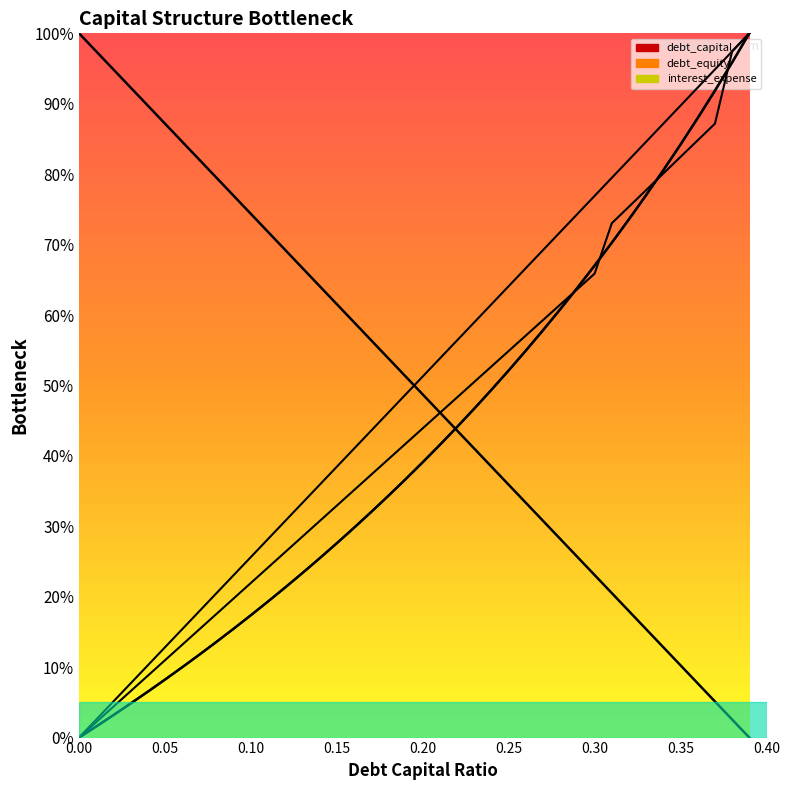

Reading left to right, what are all the values shown in this chart?

debt_capital: 0.0=0.0	0.01=0.0	0.02=0.1	0.03=0.1	0.04=0.1	0.05=0.1	0.06=0.2	0.07=0.2	0.08=0.2	0.09=0.2	0.1=0.3	0.11=0.3	0.12=0.3	0.13=0.3	0.14=0.4	0.15=0.4	0.16=0.4	0.17=0.4	0.18=0.5	0.19=0.5	0.2=0.5	0.21=0.5	0.22=0.6	0.23=0.6	0.24=0.6	0.25=0.6	0.26=0.7	0.27=0.7	0.28=0.7	0.29=0.7	0.3=0.8	0.31=0.8	0.32=0.8	0.33=0.8	0.34=0.9	0.35=0.9	0.36=0.9	0.37=0.9	0.38=1.0	0.39=1.0
debt_equity: 0.0=0.0	0.01=0.0	0.02=0.0	0.03=0.0	0.04=0.1	0.05=0.1	0.06=0.1	0.07=0.1	0.08=0.1	0.09=0.2	0.1=0.2	0.11=0.2	0.12=0.2	0.13=0.2	0.14=0.3	0.15=0.3	0.16=0.3	0.17=0.3	0.18=0.3	0.19=0.4	0.2=0.4	0.21=0.4	0.22=0.4	0.23=0.5	0.24=0.5	0.25=0.5	0.26=0.5	0.27=0.6	0.28=0.6	0.29=0.6	0.3=0.7	0.31=0.7	0.32=0.7	0.33=0.8	0.34=0.8	0.35=0.8	0.36=0.9	0.37=0.9	0.38=1.0	0.39=1.0
interest_expense: 0.0=0.0	0.01=0.0	0.02=0.0	0.03=0.1	0.04=0.1	0.05=0.1	0.06=0.1	0.07=0.2	0.08=0.2	0.09=0.2	0.1=0.2	0.11=0.2	0.12=0.3	0.13=0.3	0.14=0.3	0.15=0.3	0.16=0.4	0.17=0.4	0.18=0.4	0.19=0.4	0.2=0.4	0.21=0.5	0.22=0.5	0.23=0.5	0.24=0.5	0.25=0.5	0.26=0.6	0.27=0.6	0.28=0.6	0.29=0.6	0.3=0.7	0.31=0.7	0.32=0.8	0.33=0.8	0.34=0.8	0.35=0.8	0.36=0.8	0.37=0.9	0.38=1.0	0.39=1.0